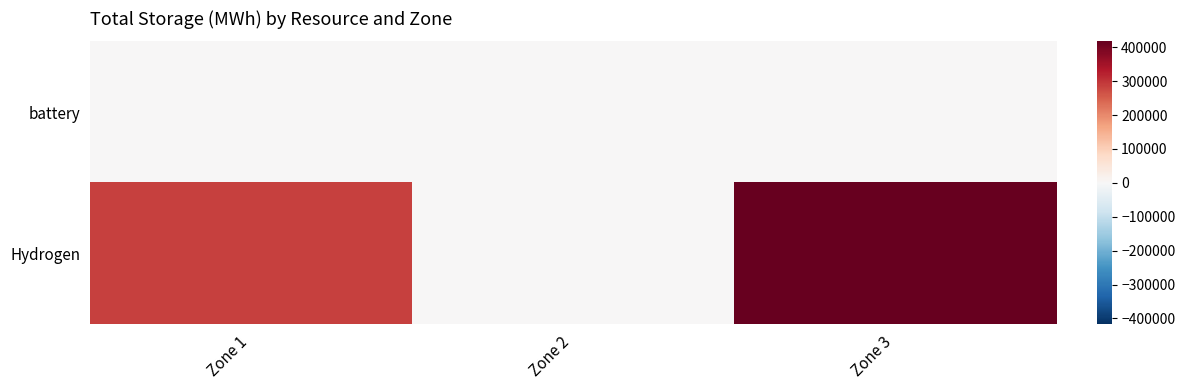

Which label corresponds to the largest value in the chart?

Zone 3